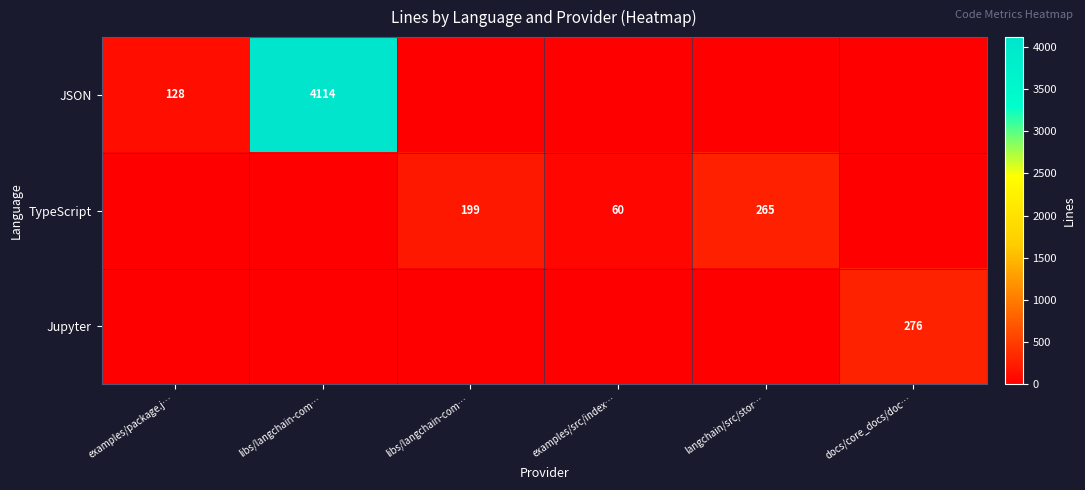

True or false: Jupyter has a value of 86 at examples/package.j….

False